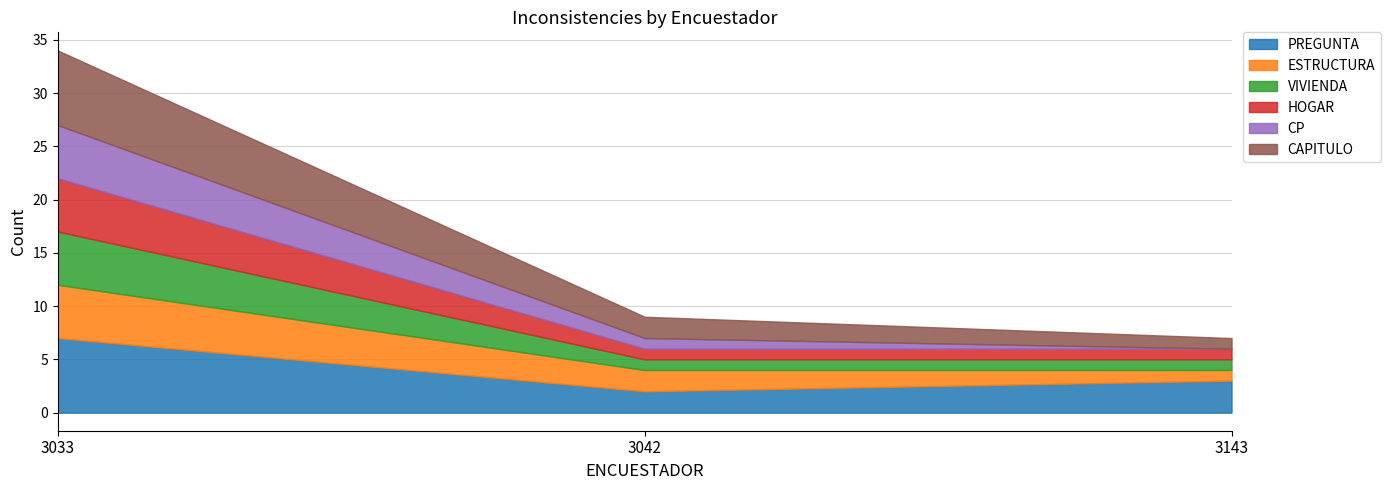

What is the sum of all ESTRUCTURA values?

8